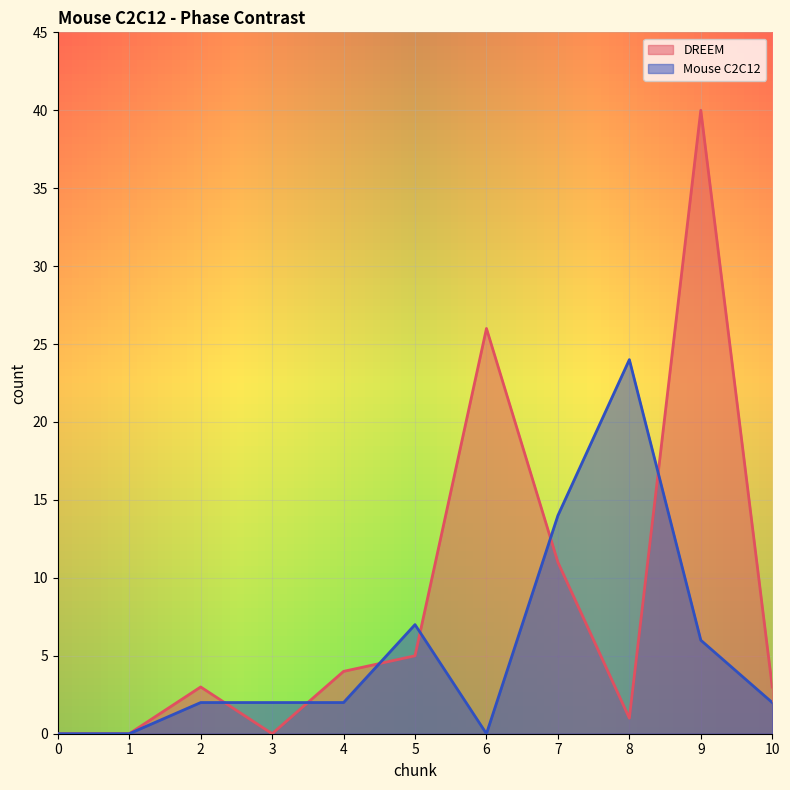

Read the DREEM value at 5, to the nearest 5.

5